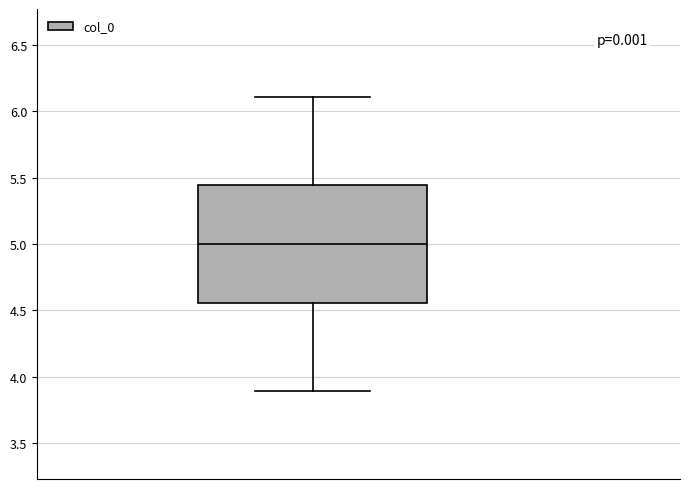

Where is the lower edge of the box on the y-axis? The values are not printed on the chart, so give them approximately, as read against the axis.

4.55